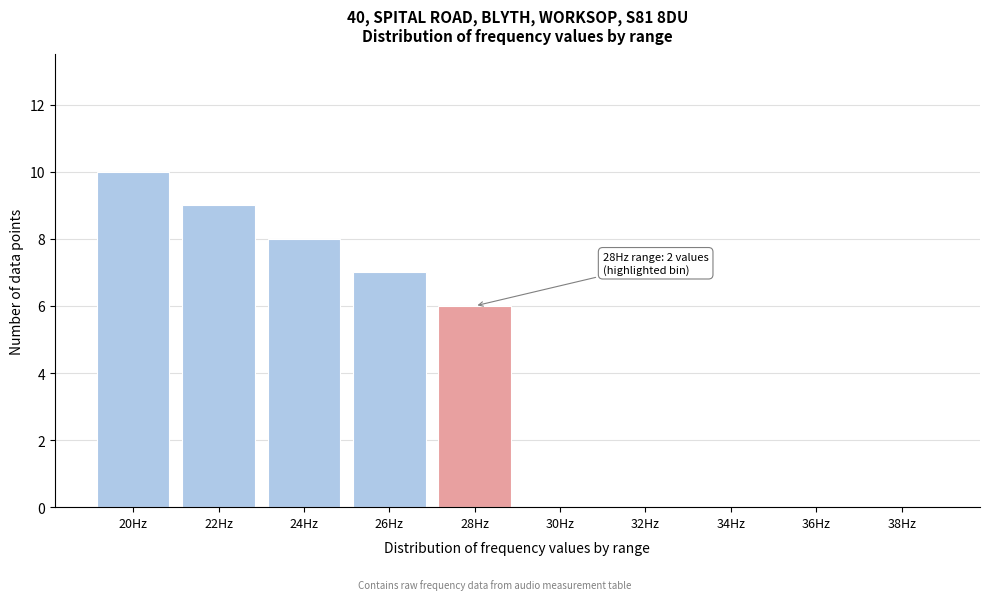

Reading left to right, list all the values displayed in this chart.

20Hz=10	22Hz=9	24Hz=8	26Hz=7	28Hz=6	30Hz=0	32Hz=0	34Hz=0	36Hz=0	38Hz=0